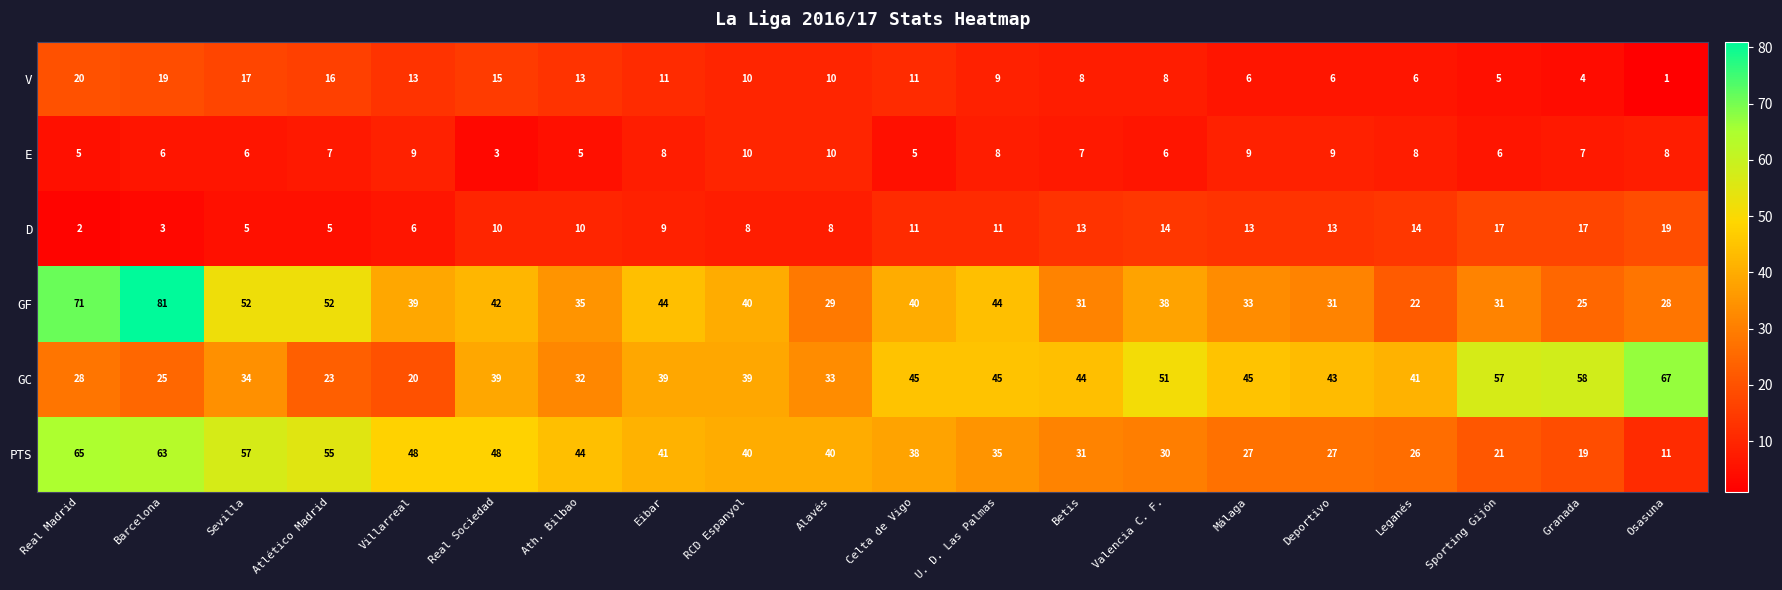

True or false: GC has a value of 101 at Granada.

False